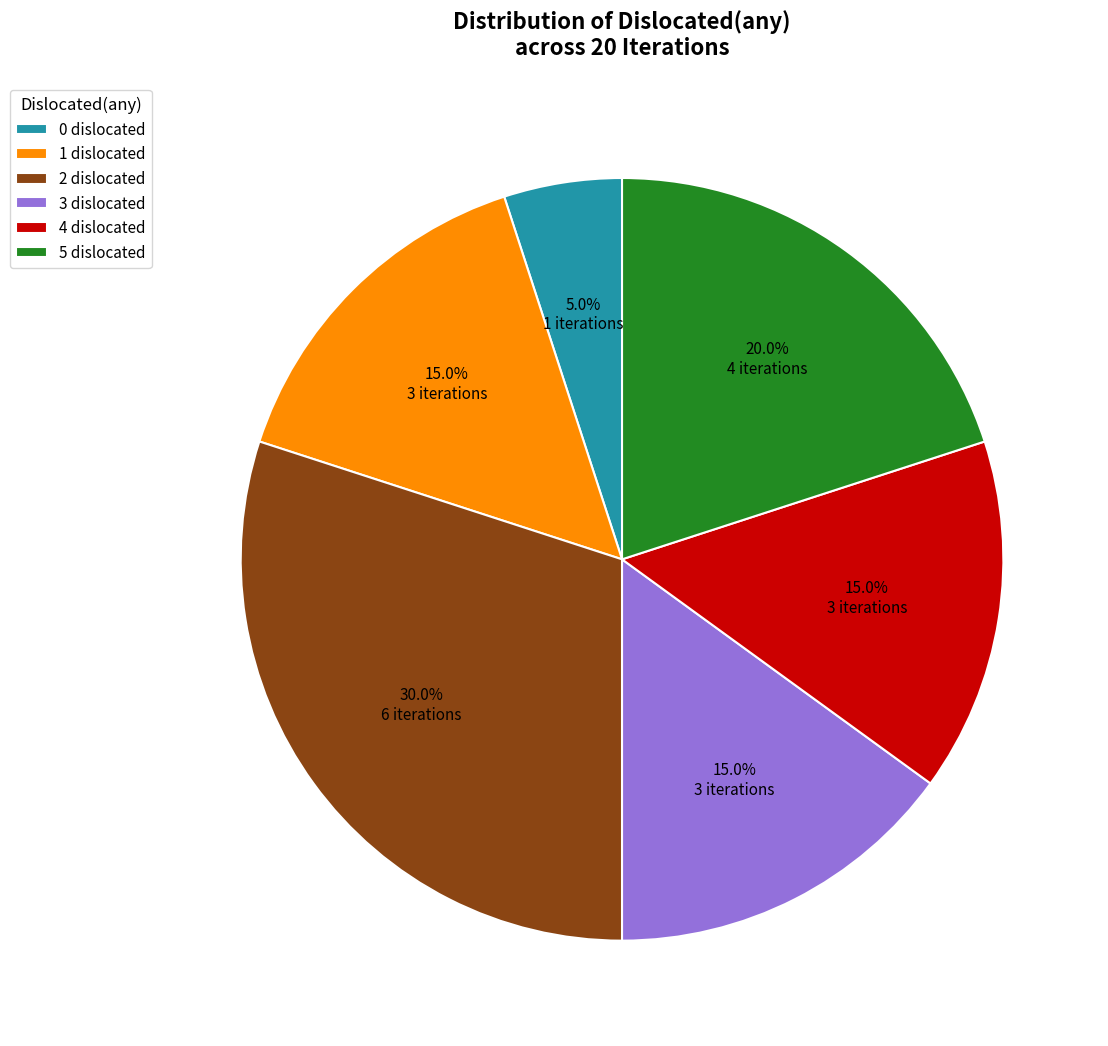

How many slices are in this pie chart?

6